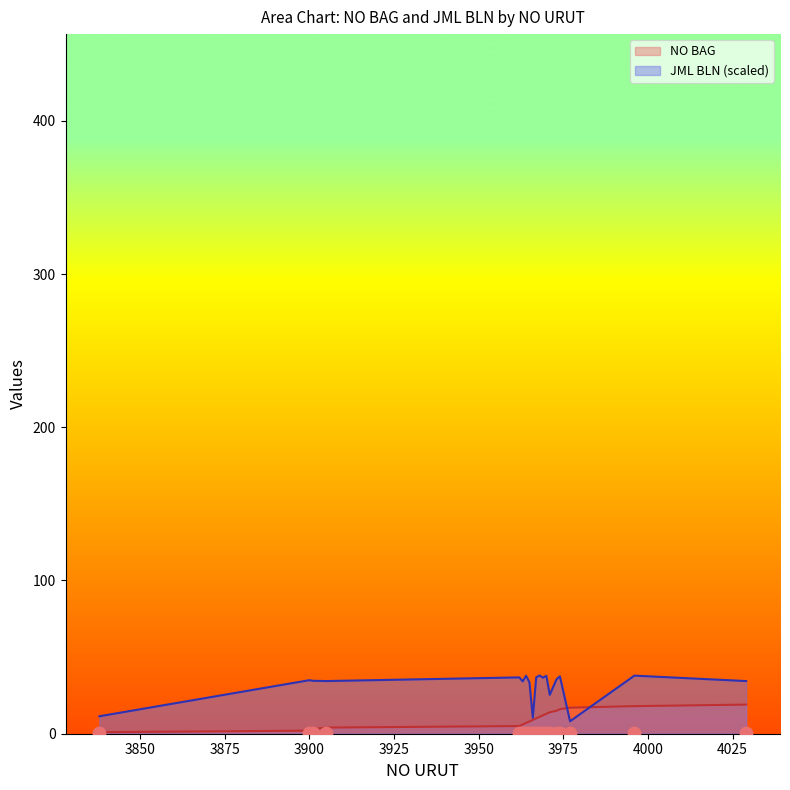

Which series has the largest total across all categories?

JML BLN